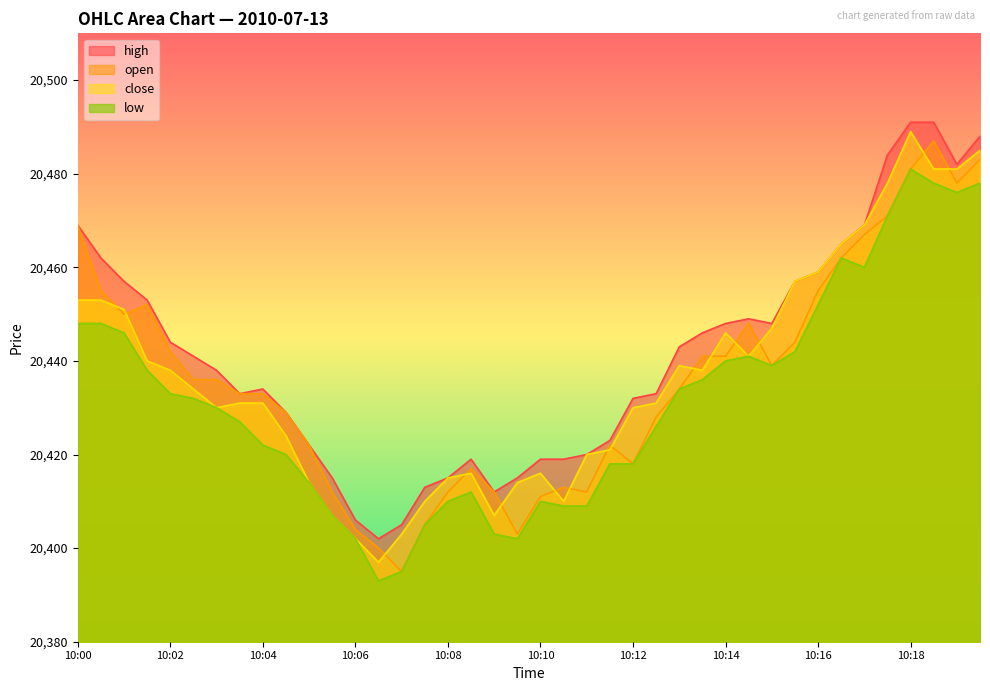

What is the highest value of the high series?

20491